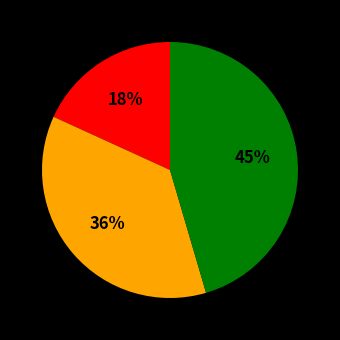

To the nearest percent, what is the average slice percentage?

33%